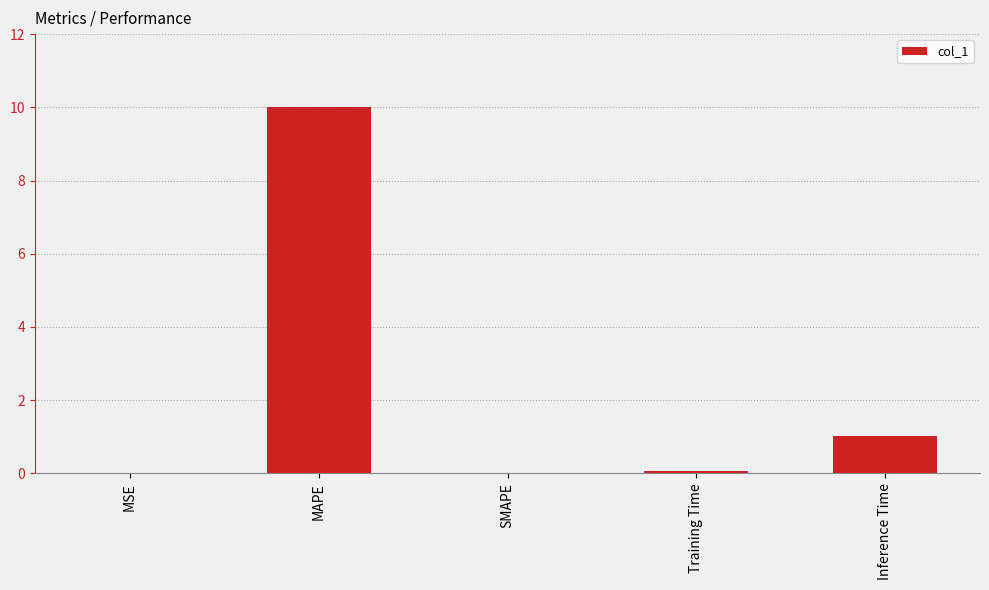

What is the sum of all values?

11.1